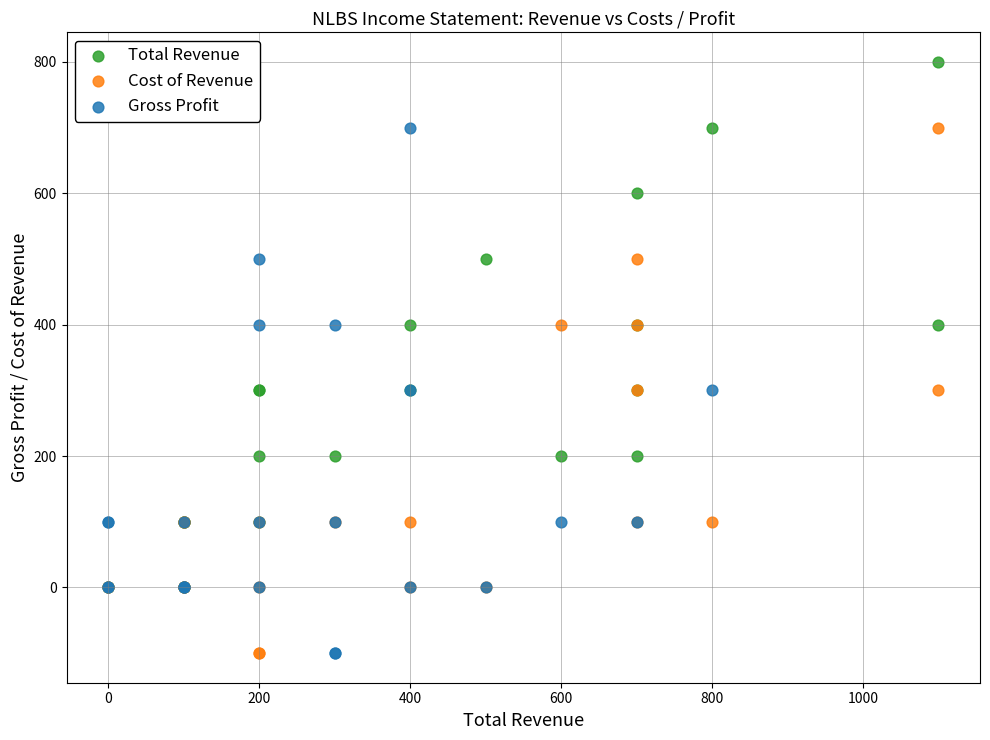

Which series reaches the maximum Y coordinate?

Total Revenue